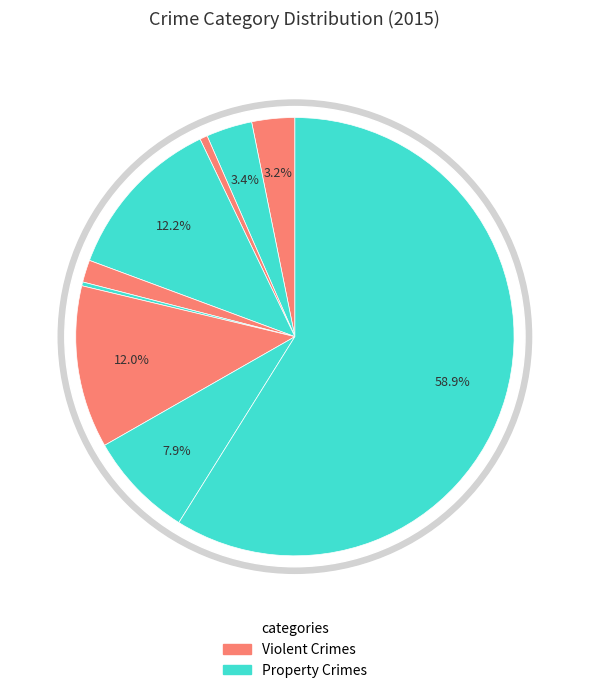

The Homicide slice represents 1% of the pie. True or false?

False